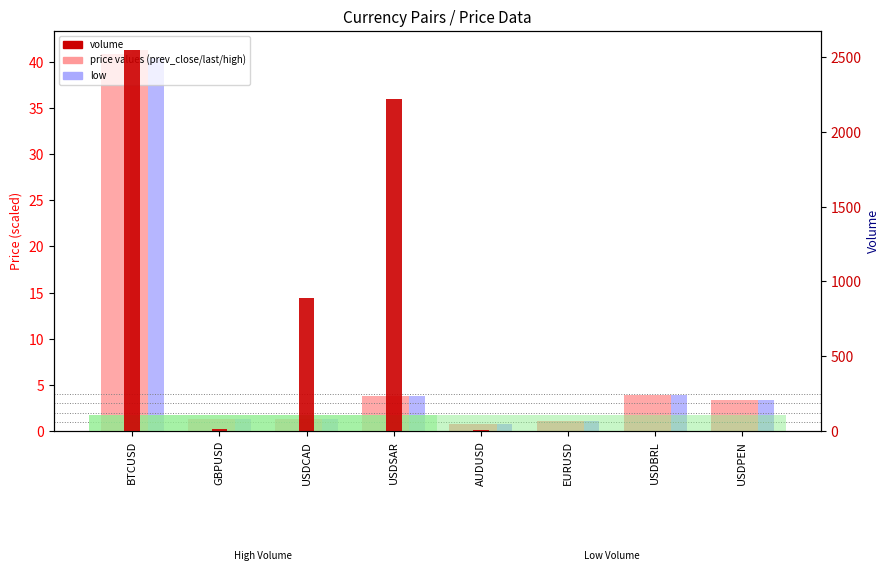

Reading left to right, transcribe all the data shown in this chart.

prev_day_close: BTCUSD=40.9	GBPUSD=1.3	USDCAD=1.3	USDSAR=3.8	AUDUSD=0.7	EURUSD=1.1	USDBRL=3.9	USDPEN=3.3
last: BTCUSD=40.9	GBPUSD=1.3	USDCAD=1.3	USDSAR=3.8	AUDUSD=0.7	EURUSD=1.1	USDBRL=3.9	USDPEN=3.3
high: BTCUSD=41.3	GBPUSD=1.3	USDCAD=1.3	USDSAR=3.8	AUDUSD=0.7	EURUSD=1.1	USDBRL=3.9	USDPEN=3.3
low: BTCUSD=40.4	GBPUSD=1.3	USDCAD=1.3	USDSAR=3.8	AUDUSD=0.7	EURUSD=1.1	USDBRL=3.9	USDPEN=3.3
volume: BTCUSD=2547.0	GBPUSD=13.0	USDCAD=892.0	USDSAR=2219.0	AUDUSD=4.0	EURUSD=2.0	USDBRL=1.0	USDPEN=1.0